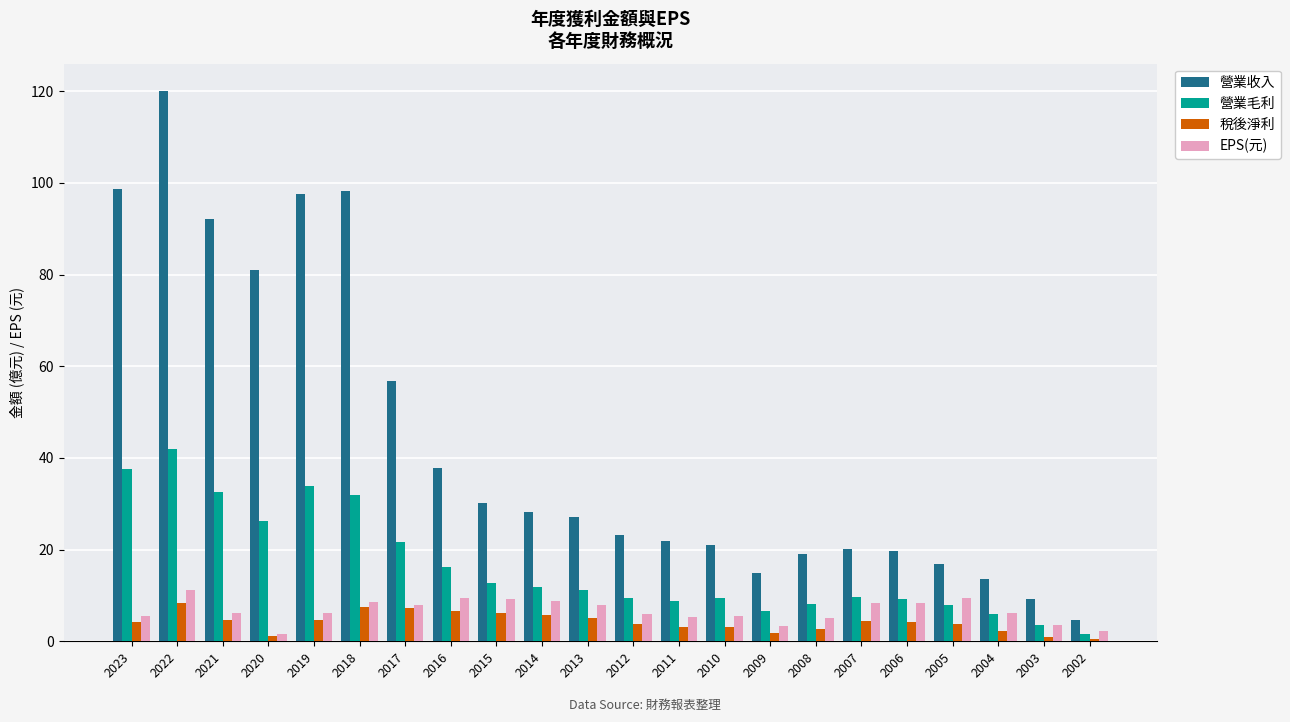

Read the 營業毛利 value at 2005.

7.9